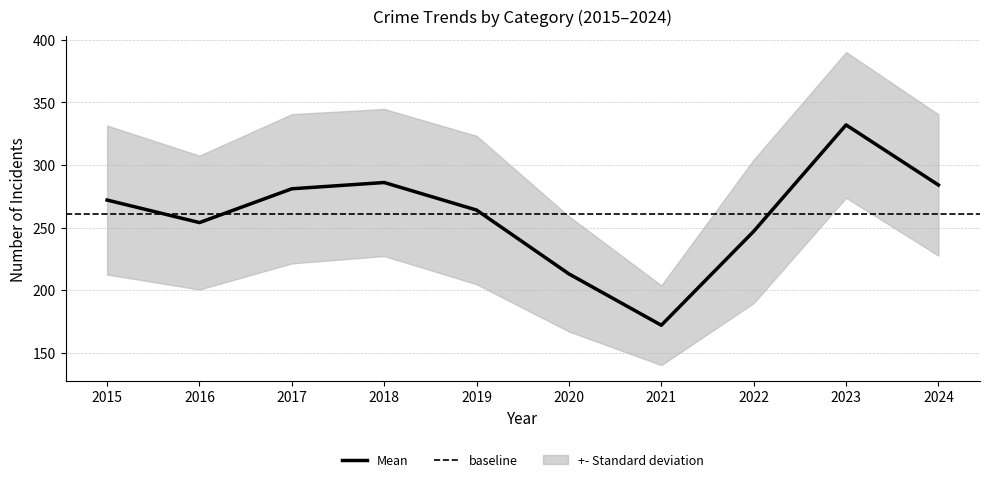

True or false: Mean has a value of 286 at 2018.

True